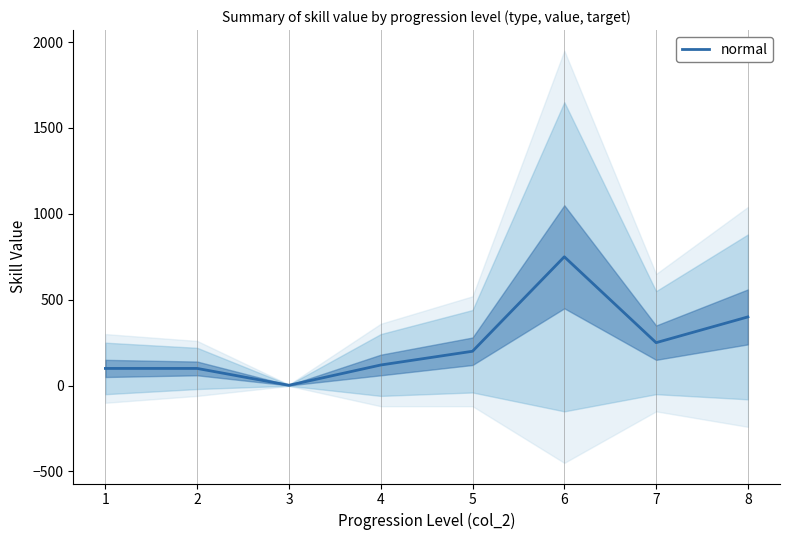

How many data points are above 200?

3